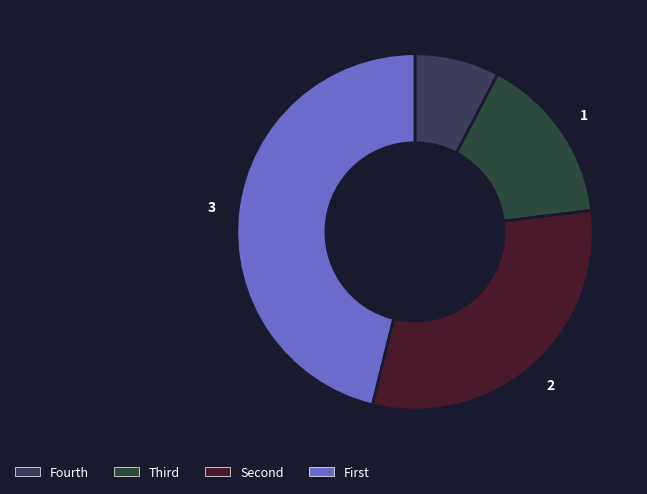

Rank the categories by value from highest to lowest.

3, 2, 1, 0